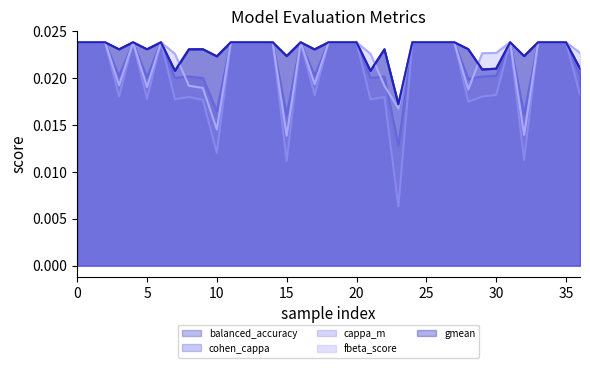

How many balanced_accuracy values are between 0 and 1?

37